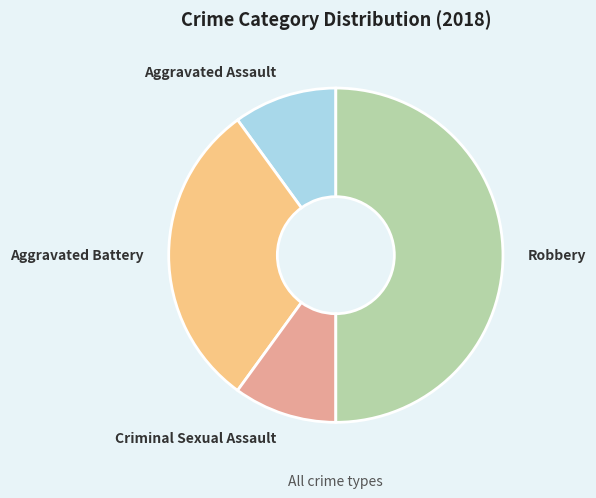

Is it true that Aggravated Battery is 42% of the pie?

False